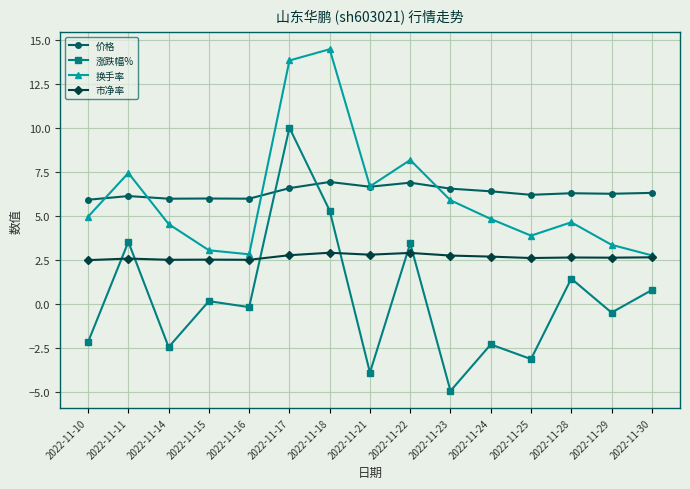

True or false: 价格 and 涨跌幅% cross at least once.

True